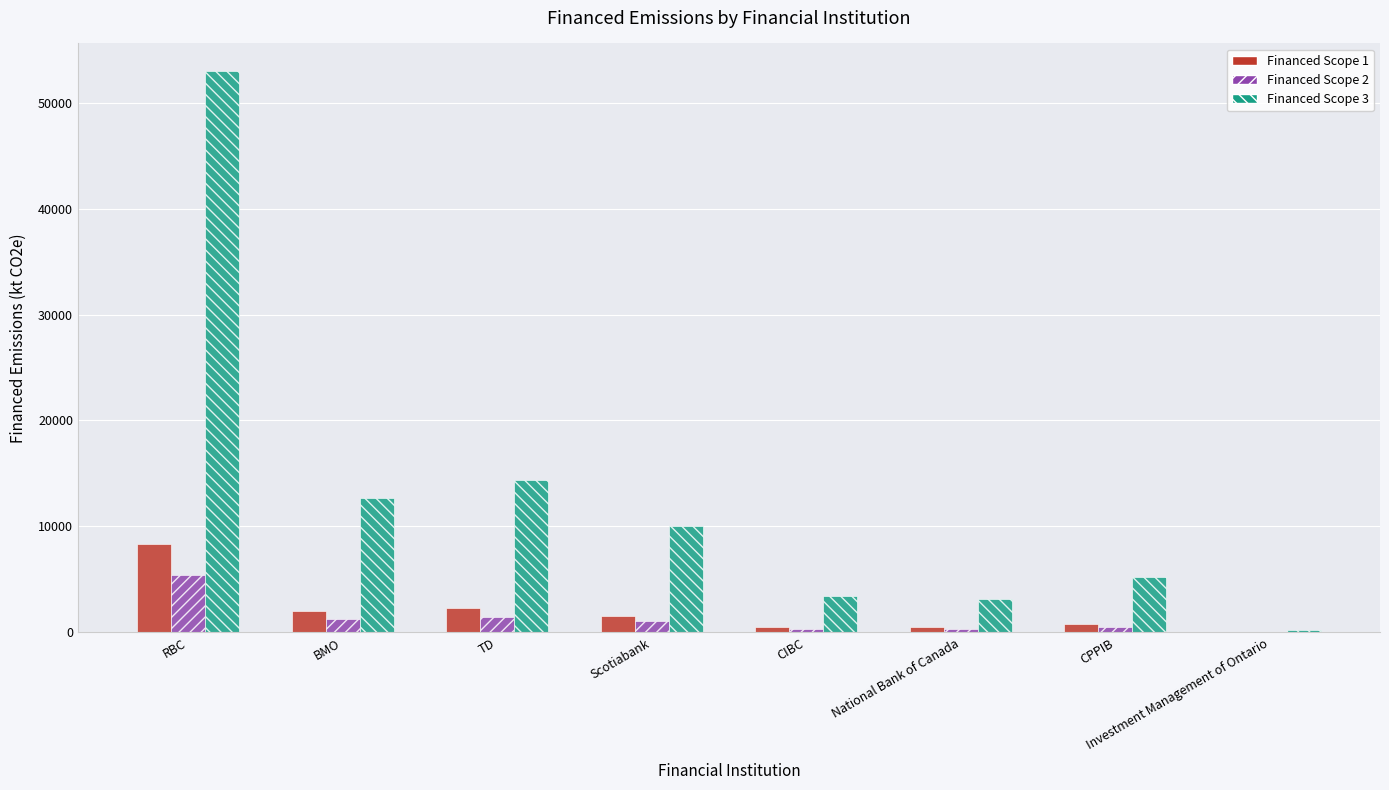

What is the maximum value shown in the chart?

52936.7